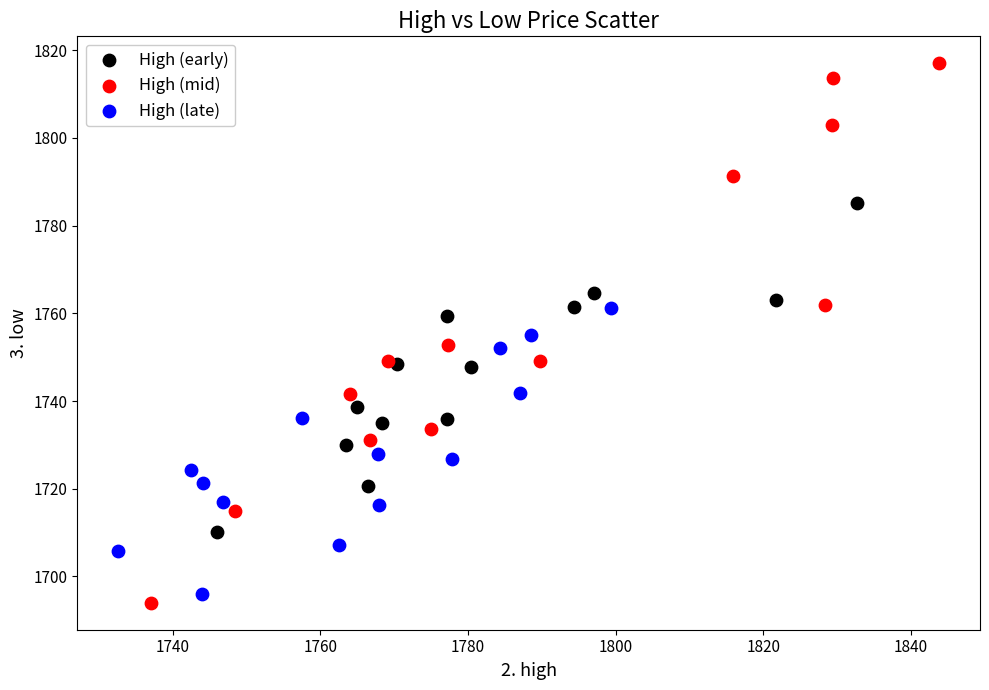

Which series contains the highest Y value?

High (mid)